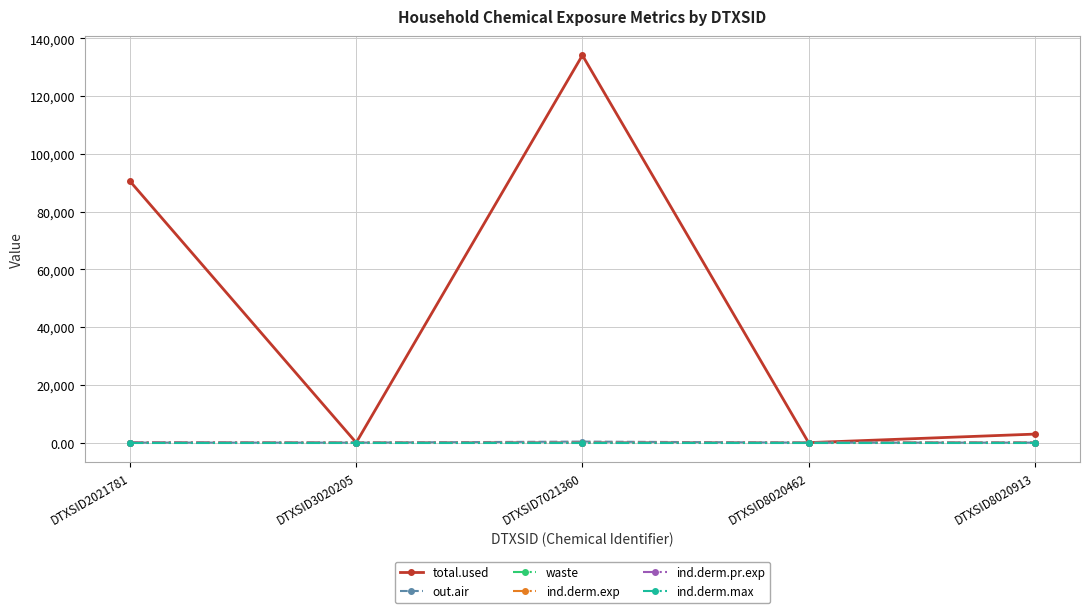

True or false: ind.derm.pr.exp and ind.derm.max cross at least once.

False